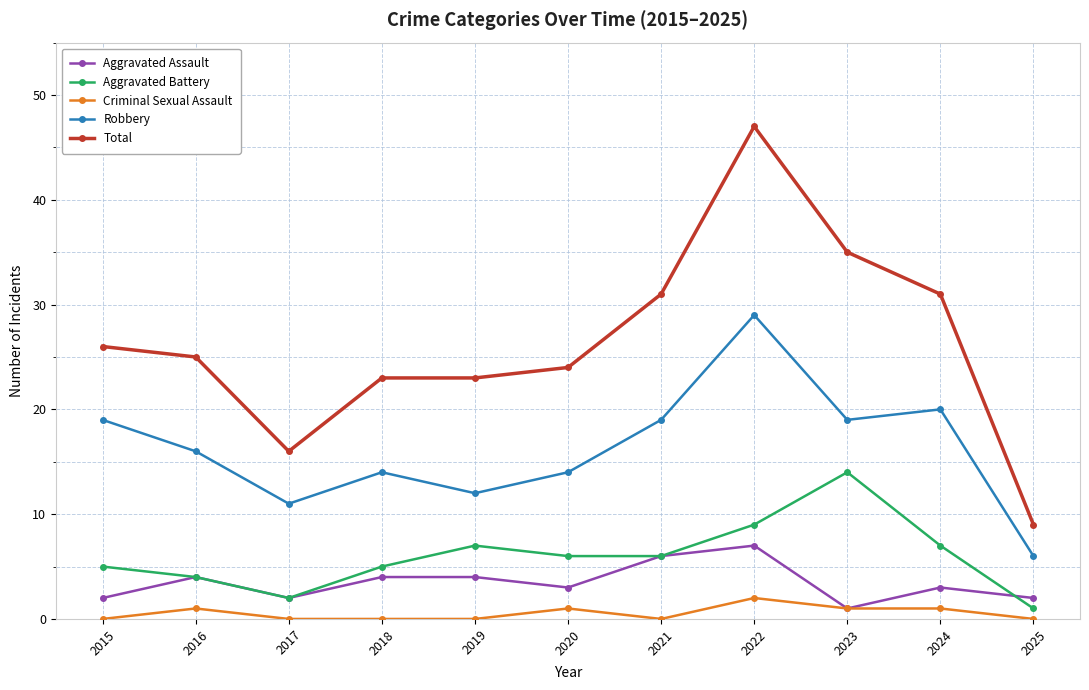

What is the difference between the highest and lowest values at 2019?

23